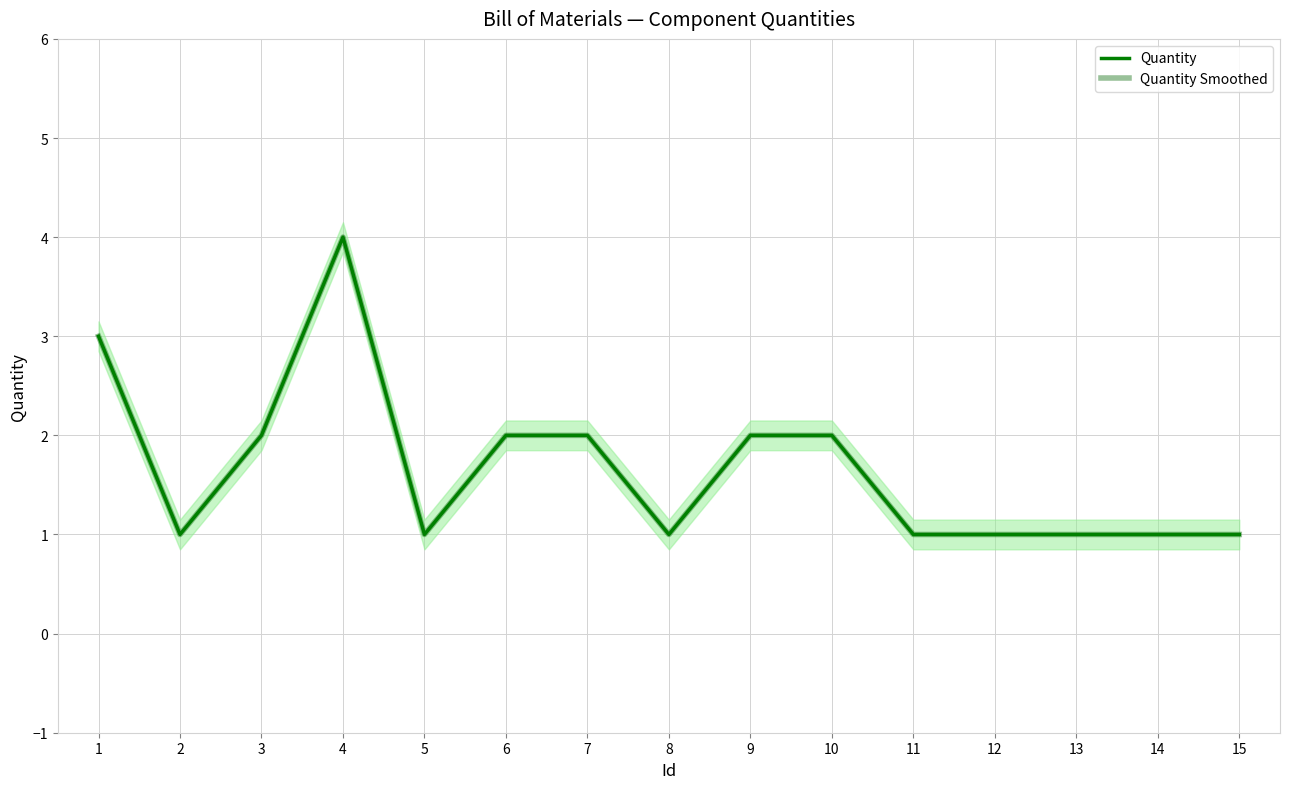

Where is Quantity Smoothed nearest to the value 2?

3